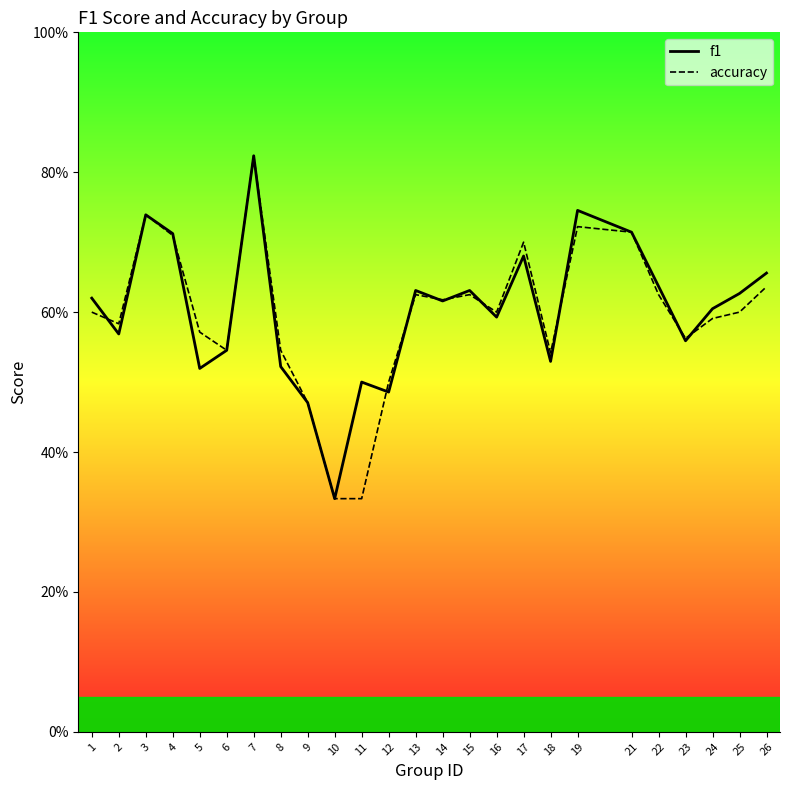

Between which two adjacent categories do accuracy and f1 first intersect?

1 and 2